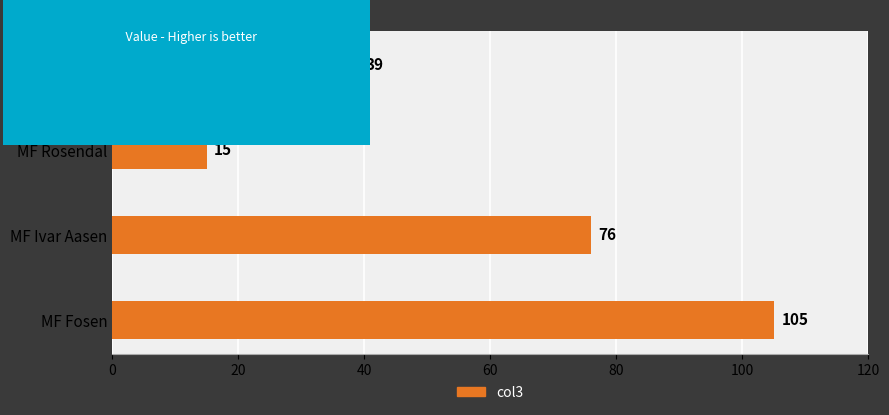

Count the values in the range 39 to 105.

3